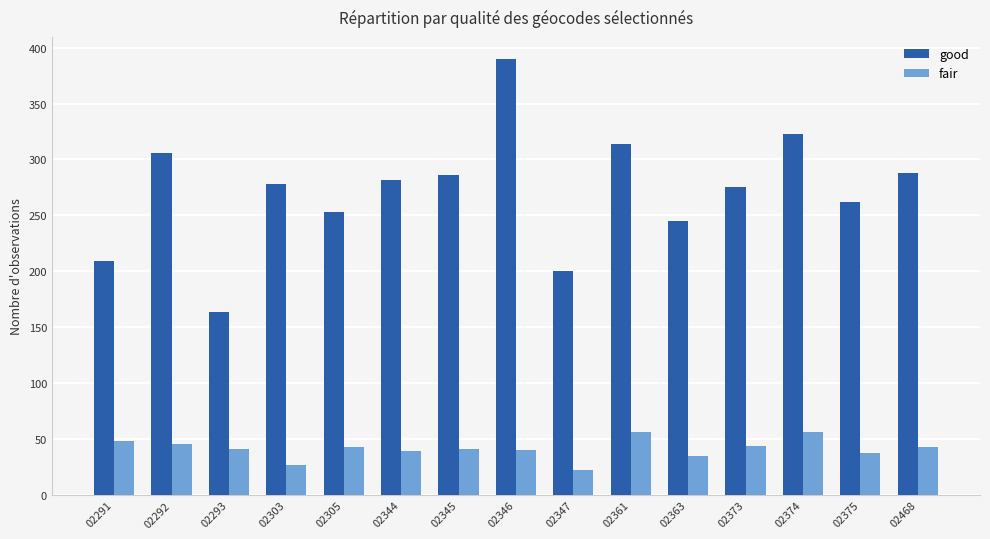

What is the sum of all good values?

4075